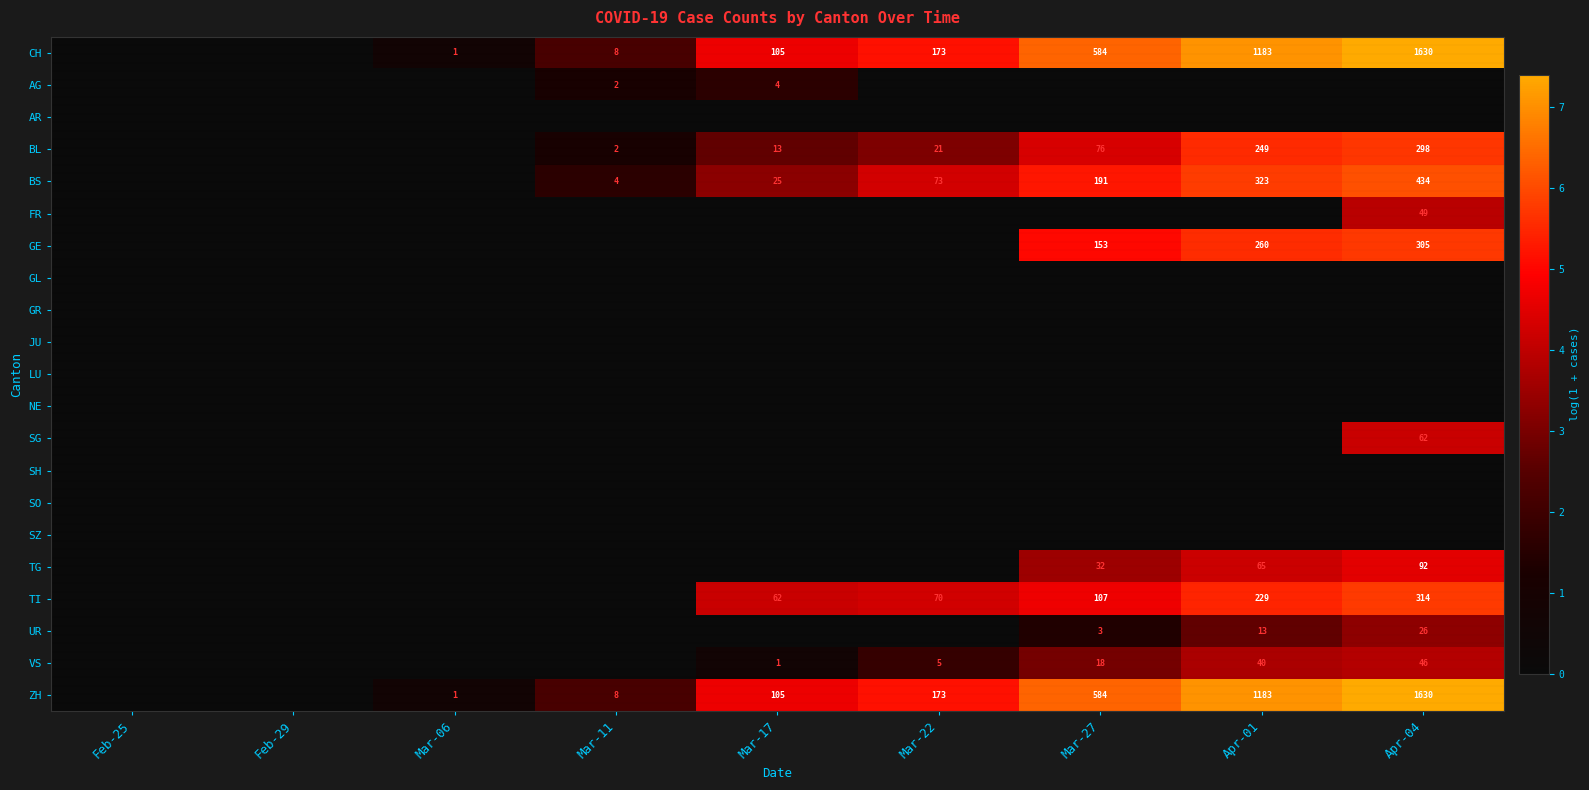

True or false: UR has a value of 18 at Apr-01.

False